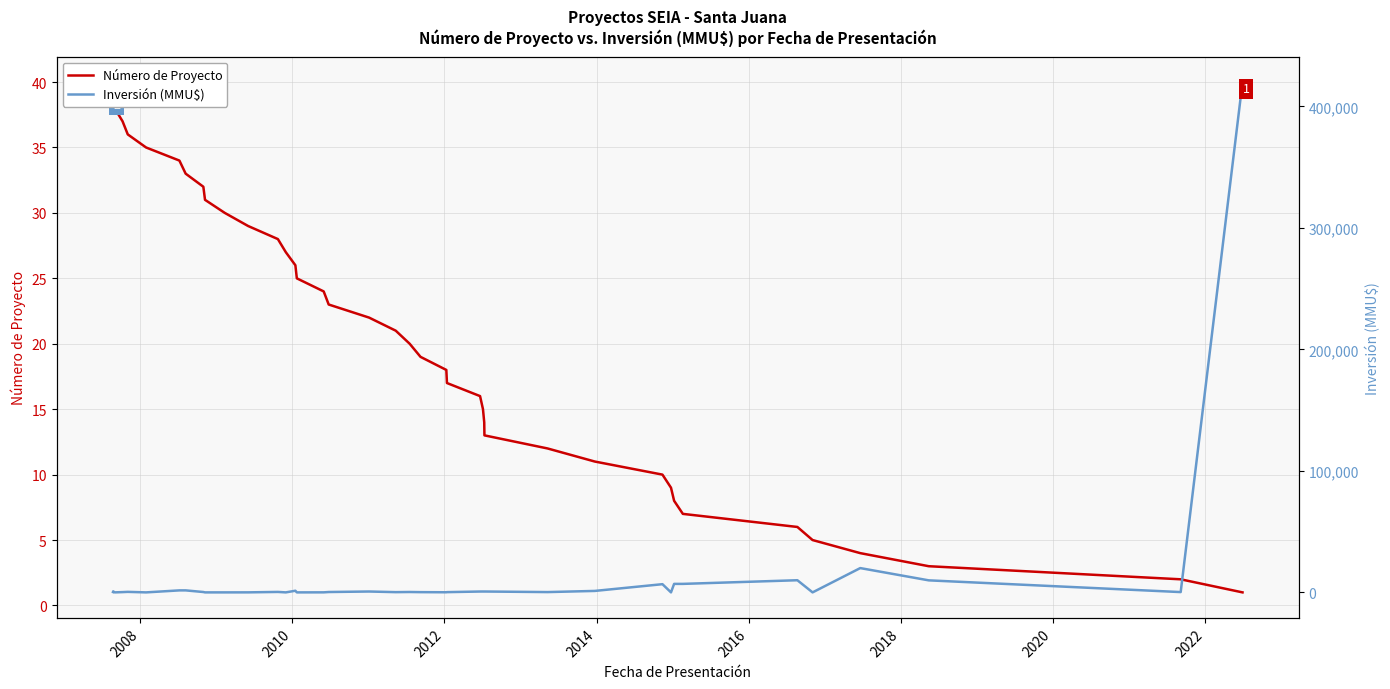

Which series has the widest spread of values?

Inversión (MMU$)